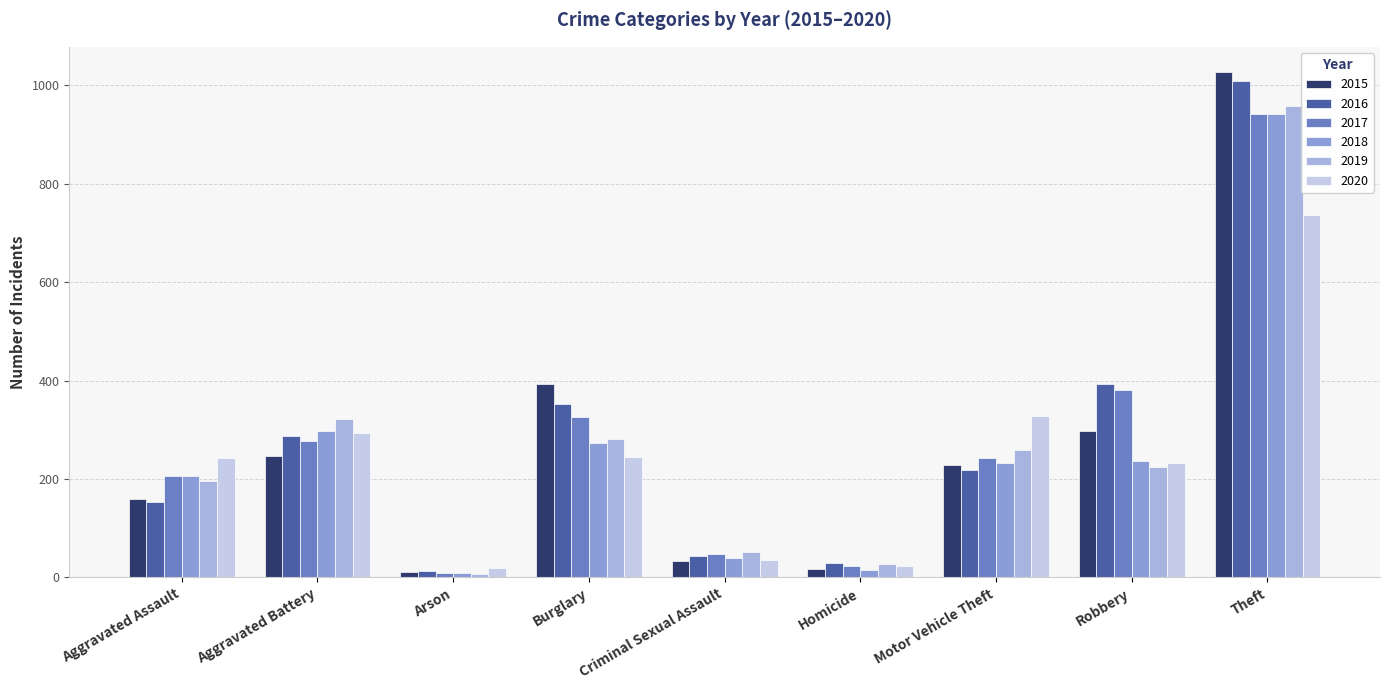

How many bars are there in each group?

6